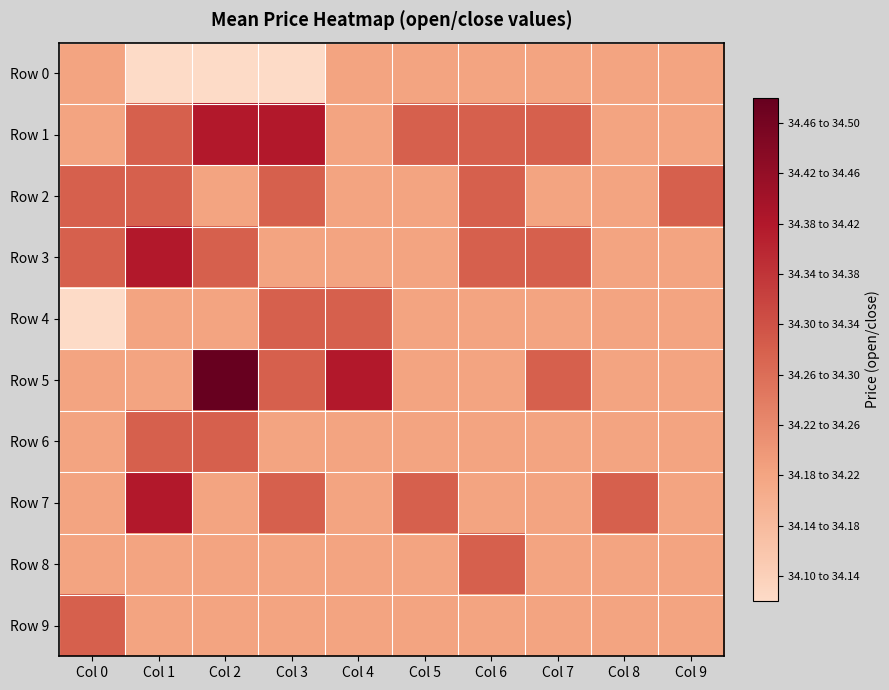

Reading left to right, what are all the values shown in this chart?

Row 0: Col 0=34.2	Col 1=34.1	Col 2=34.1	Col 3=34.1	Col 4=34.2	Col 5=34.2	Col 6=34.2	Col 7=34.2	Col 8=34.2	Col 9=34.2
Row 1: Col 0=34.2	Col 1=34.3	Col 2=34.4	Col 3=34.4	Col 4=34.2	Col 5=34.3	Col 6=34.3	Col 7=34.3	Col 8=34.2	Col 9=34.2
Row 2: Col 0=34.3	Col 1=34.3	Col 2=34.2	Col 3=34.3	Col 4=34.2	Col 5=34.2	Col 6=34.3	Col 7=34.2	Col 8=34.2	Col 9=34.3
Row 3: Col 0=34.3	Col 1=34.4	Col 2=34.3	Col 3=34.2	Col 4=34.2	Col 5=34.2	Col 6=34.3	Col 7=34.3	Col 8=34.2	Col 9=34.2
Row 4: Col 0=34.1	Col 1=34.2	Col 2=34.2	Col 3=34.3	Col 4=34.3	Col 5=34.2	Col 6=34.2	Col 7=34.2	Col 8=34.2	Col 9=34.2
Row 5: Col 0=34.2	Col 1=34.2	Col 2=34.5	Col 3=34.3	Col 4=34.4	Col 5=34.2	Col 6=34.2	Col 7=34.3	Col 8=34.2	Col 9=34.2
Row 6: Col 0=34.2	Col 1=34.3	Col 2=34.3	Col 3=34.2	Col 4=34.2	Col 5=34.2	Col 6=34.2	Col 7=34.2	Col 8=34.2	Col 9=34.2
Row 7: Col 0=34.2	Col 1=34.4	Col 2=34.2	Col 3=34.3	Col 4=34.2	Col 5=34.3	Col 6=34.2	Col 7=34.2	Col 8=34.3	Col 9=34.2
Row 8: Col 0=34.2	Col 1=34.2	Col 2=34.2	Col 3=34.2	Col 4=34.2	Col 5=34.2	Col 6=34.3	Col 7=34.2	Col 8=34.2	Col 9=34.2
Row 9: Col 0=34.3	Col 1=34.2	Col 2=34.2	Col 3=34.2	Col 4=34.2	Col 5=34.2	Col 6=34.2	Col 7=34.2	Col 8=34.2	Col 9=34.2